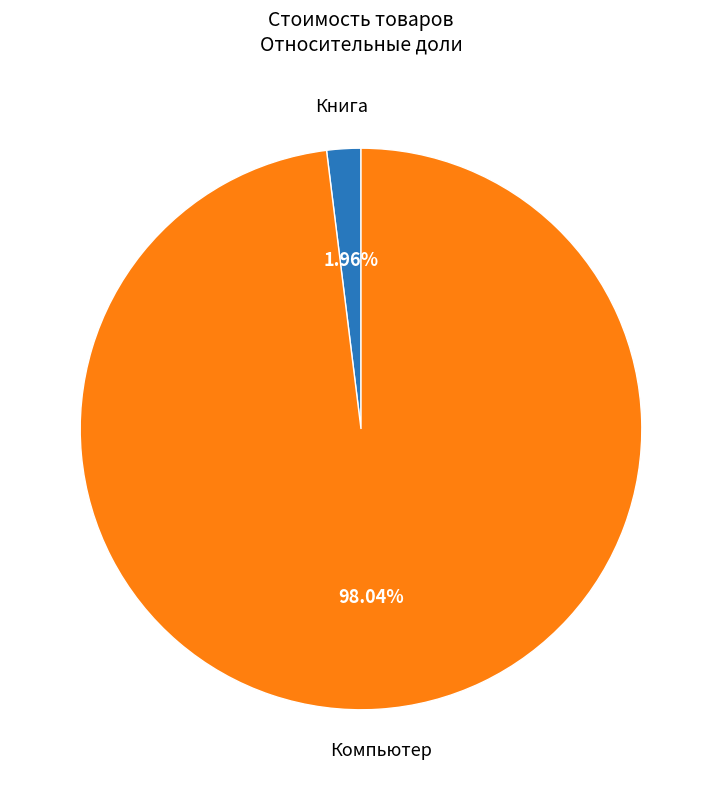

How many segments does this pie chart have?

2